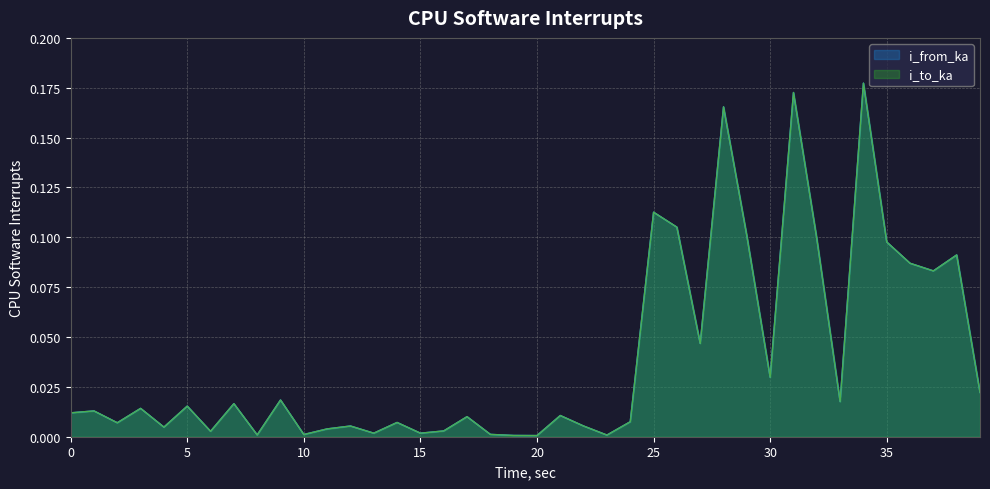

Reading left to right, what are all the values shown in this chart?

i_from_ka: 0=0.0	1=0.0	2=0.0	3=0.0	4=0.0	5=0.0	6=0.0	7=0.0	8=0.0	9=0.0	10=0.0	11=0.0	12=0.0	13=0.0	14=0.0	15=0.0	16=0.0	17=0.0	18=0.0	19=0.0	20=0.0	21=0.0	22=0.0	23=0.0	24=0.0	25=0.1	26=0.1	27=0.0	28=0.2	29=0.1	30=0.0	31=0.2	32=0.1	33=0.0	34=0.2	35=0.1	36=0.1	37=0.1	38=0.1	39=0.0
i_to_ka: 0=0.0	1=0.0	2=0.0	3=0.0	4=0.0	5=0.0	6=0.0	7=0.0	8=0.0	9=0.0	10=0.0	11=0.0	12=0.0	13=0.0	14=0.0	15=0.0	16=0.0	17=0.0	18=0.0	19=0.0	20=0.0	21=0.0	22=0.0	23=0.0	24=0.0	25=0.1	26=0.1	27=0.0	28=0.2	29=0.1	30=0.0	31=0.2	32=0.1	33=0.0	34=0.2	35=0.1	36=0.1	37=0.1	38=0.1	39=0.0